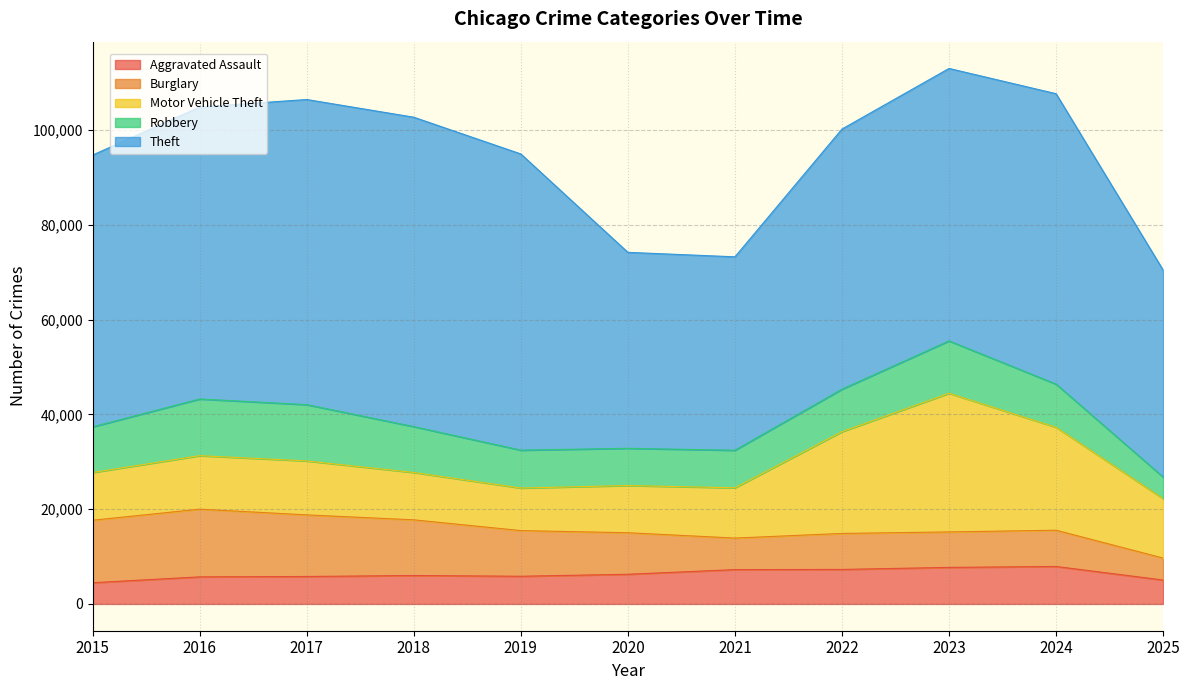

Where is the first local maximum for Aggravated Assault?

2018